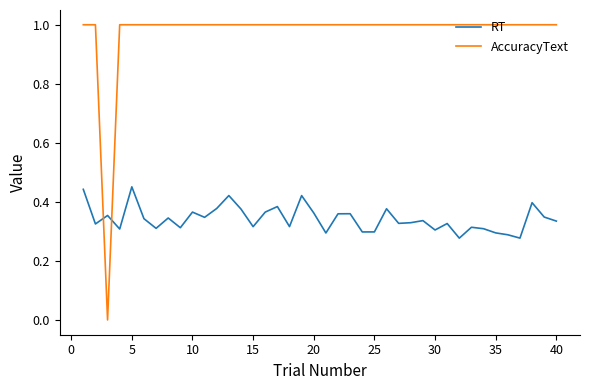

What is the maximum value shown in the chart?

1.0